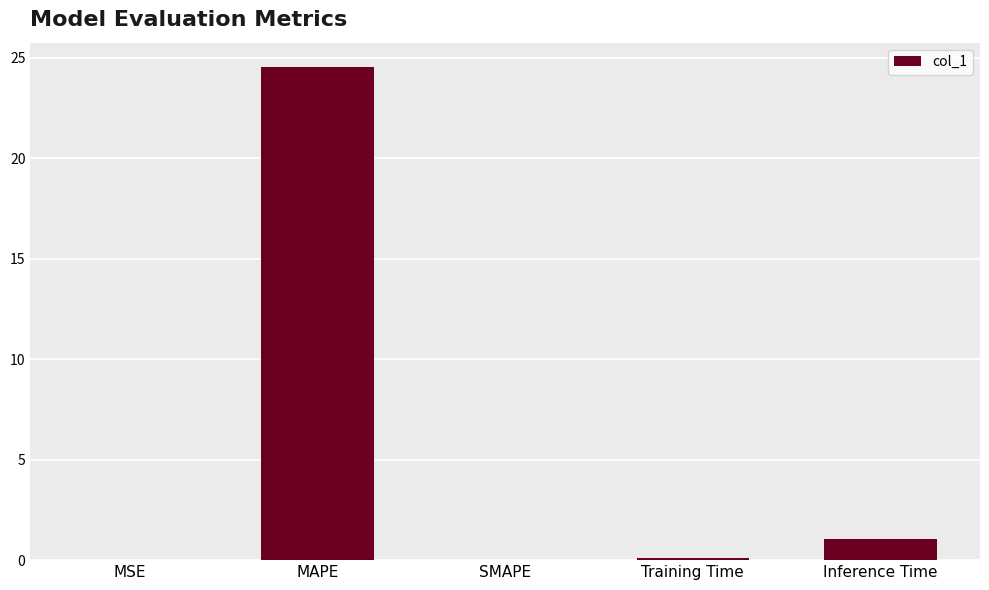

What is the sum of the values at MAPE and Inference Time?

25.6